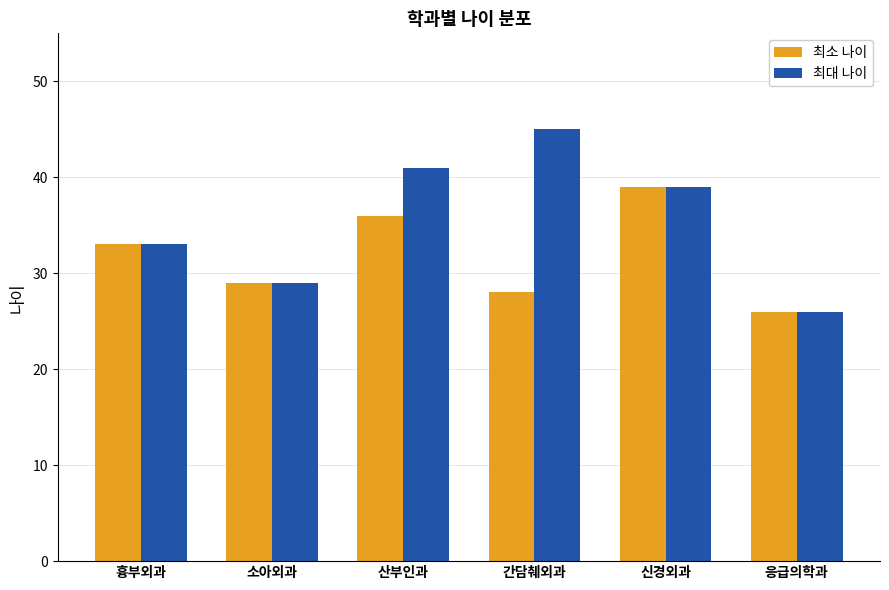

Count the 최대 나이 values in the range 29 to 41.

4